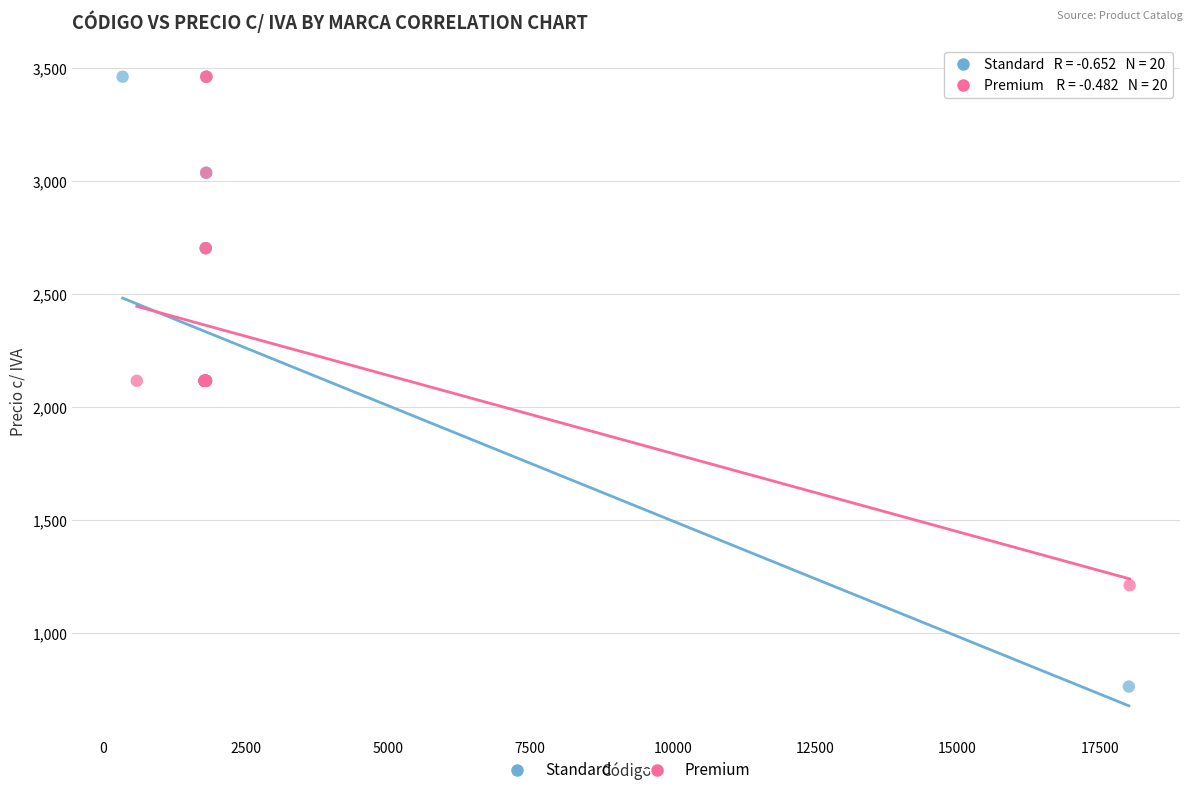

What are all the series names shown in the legend?

Standard, Premium